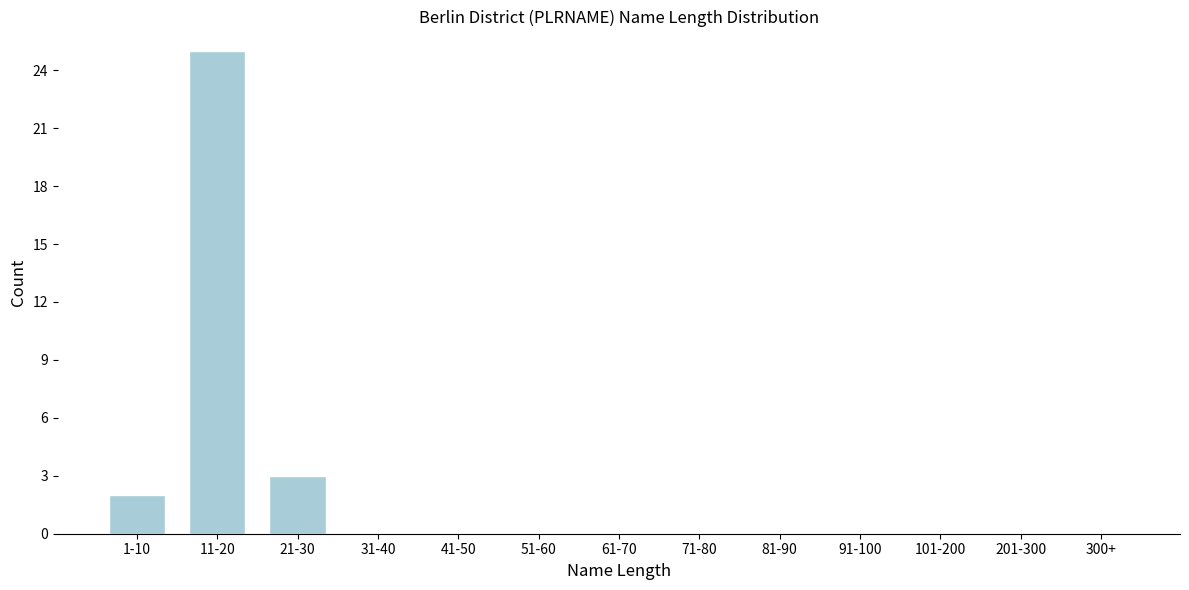

Reading left to right, extract all data points from this chart.

1-10=2	11-20=25	21-30=3	31-40=0	41-50=0	51-60=0	61-70=0	71-80=0	81-90=0	91-100=0	101-200=0	201-300=0	300+=0